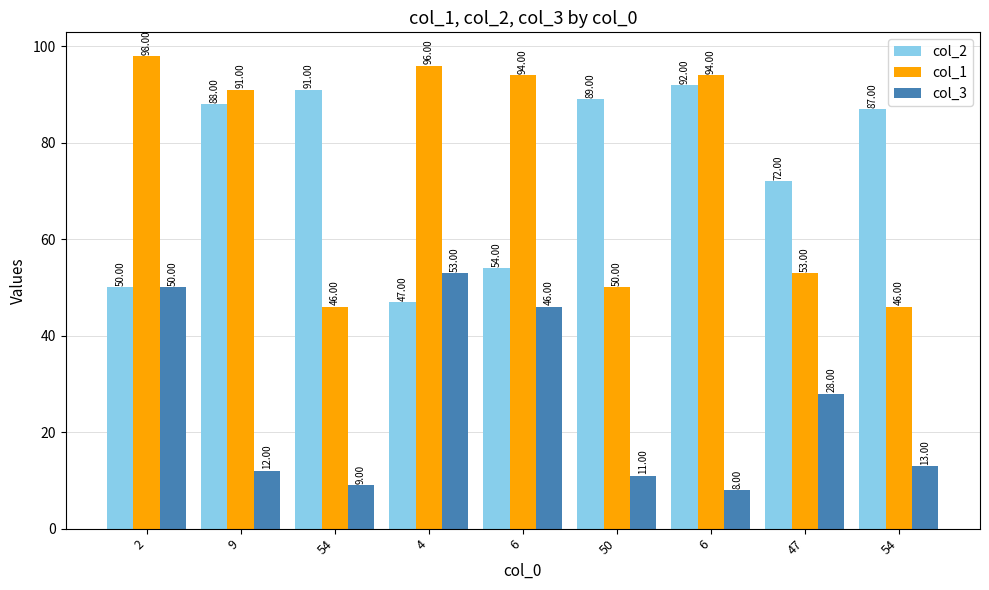

Count the number of categories in the chart.

9